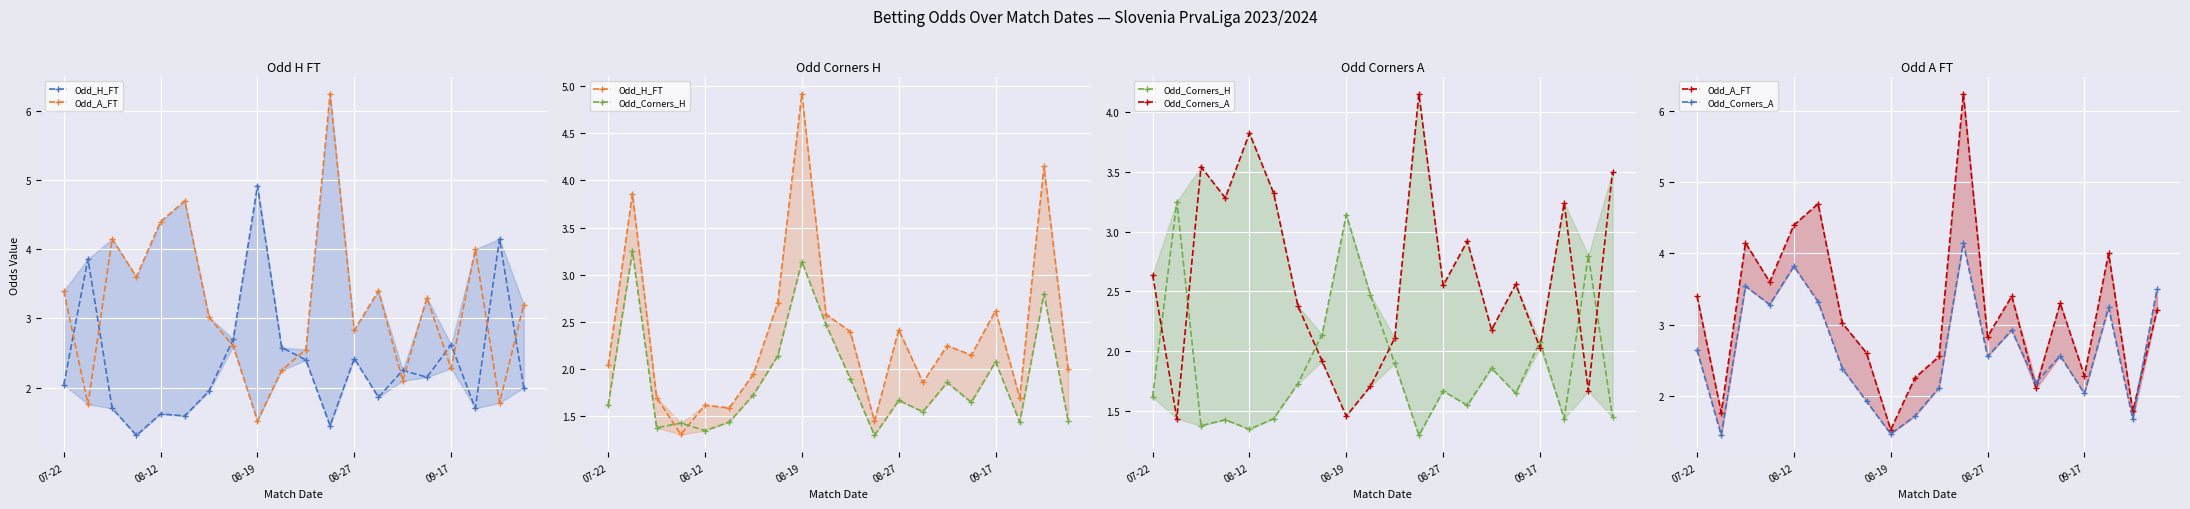

What is the difference between the Odd_Corners_H values at 08-27 and 14?

0.4